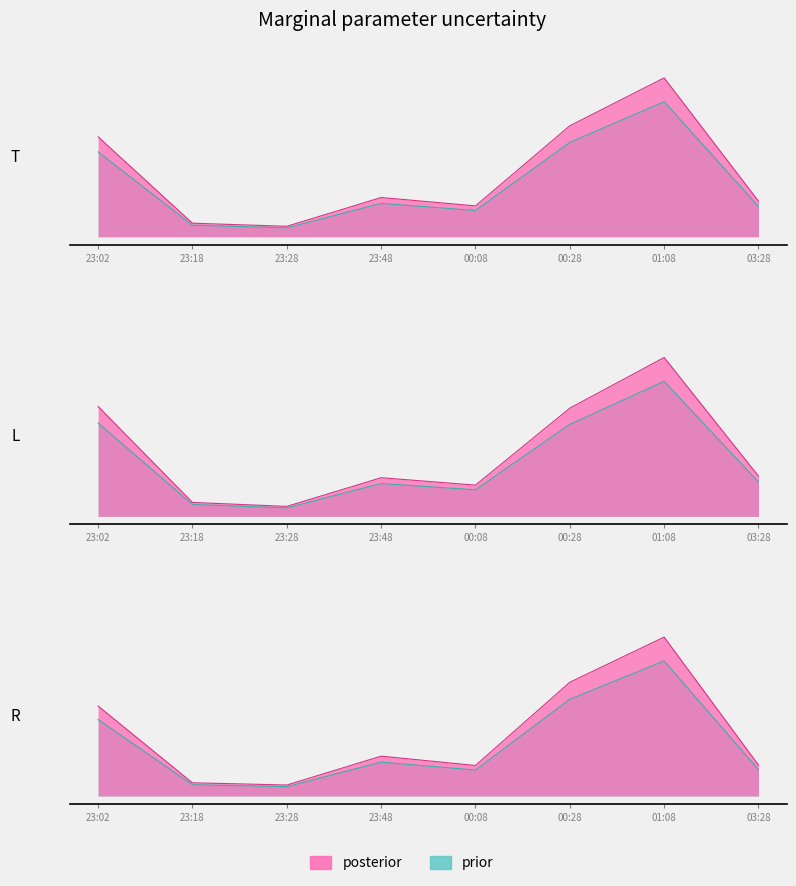

True or false: Trapezoidal and Left.Riemann cross at least once.

False